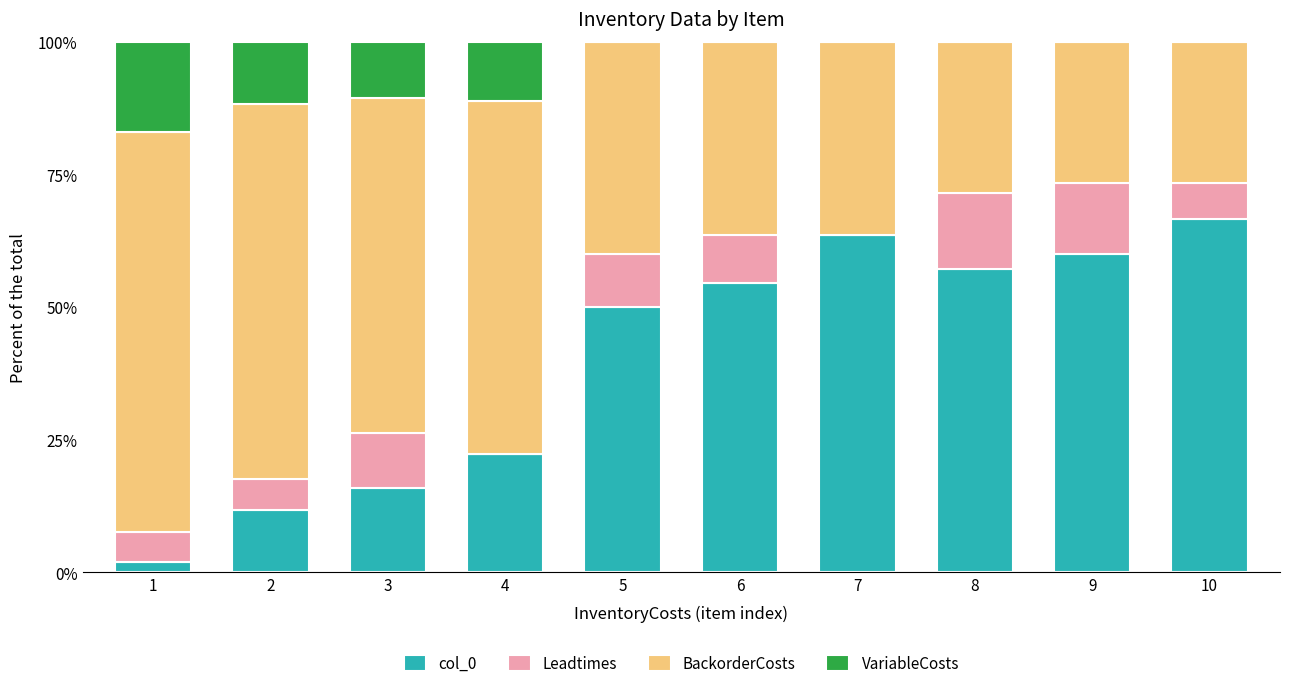

What is the total value across all series at 9?

100.0